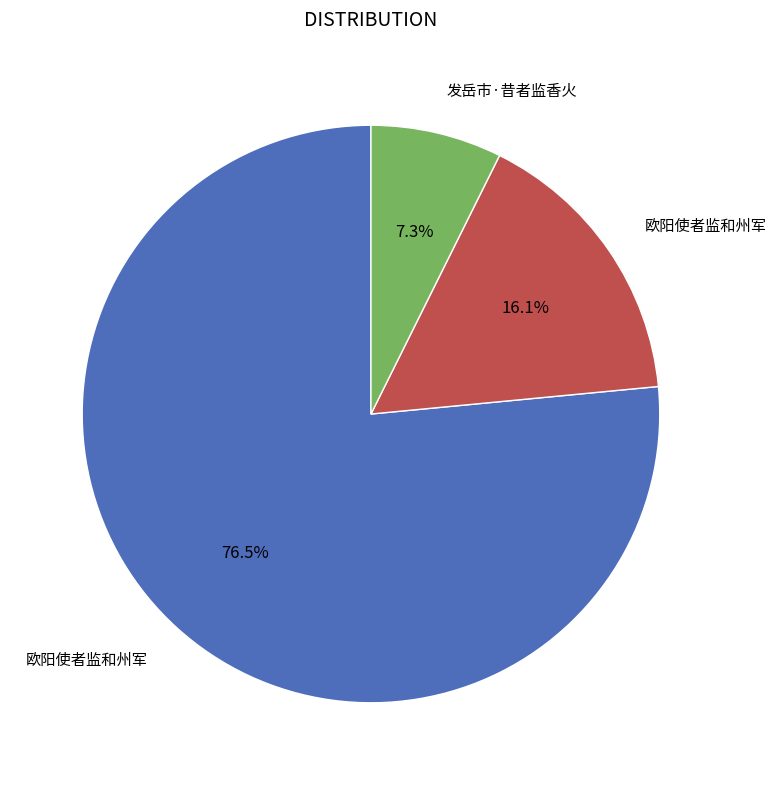

Does any single category account for the majority?

Yes